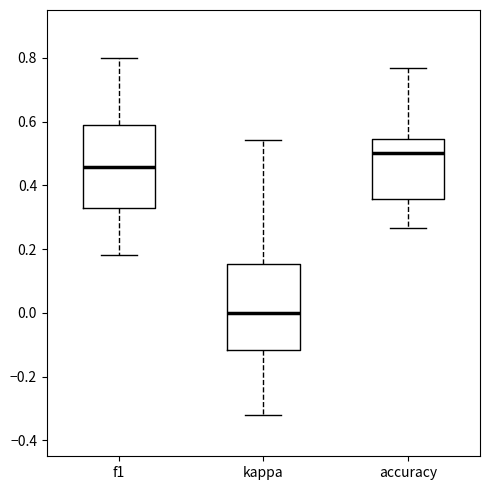

Reading left to right, transcribe this box plot: for each box, give where its median line is, the range the box spans, and where its two whiskers end, as read against the y-axis. The values are not printed on the chart, so give them approximately, as read against the axis.

f1: median 0.46, box 0.32 to 0.58, whiskers 0.18 to 0.80
kappa: median 0.00, box -0.12 to 0.16, whiskers -0.32 to 0.54
accuracy: median 0.50, box 0.36 to 0.54, whiskers 0.26 to 0.76